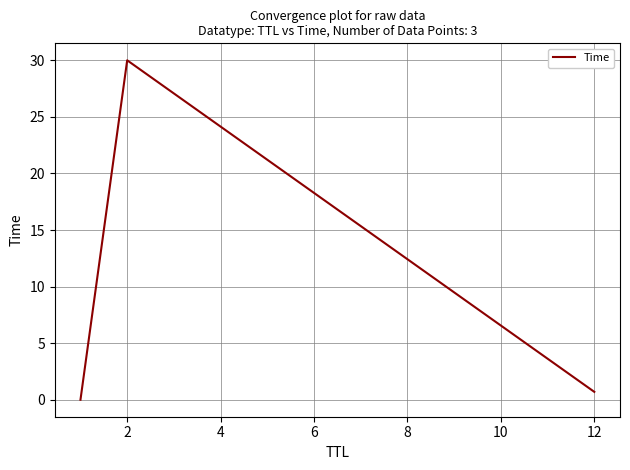

What is the difference between the maximum and minimum values?

30.0